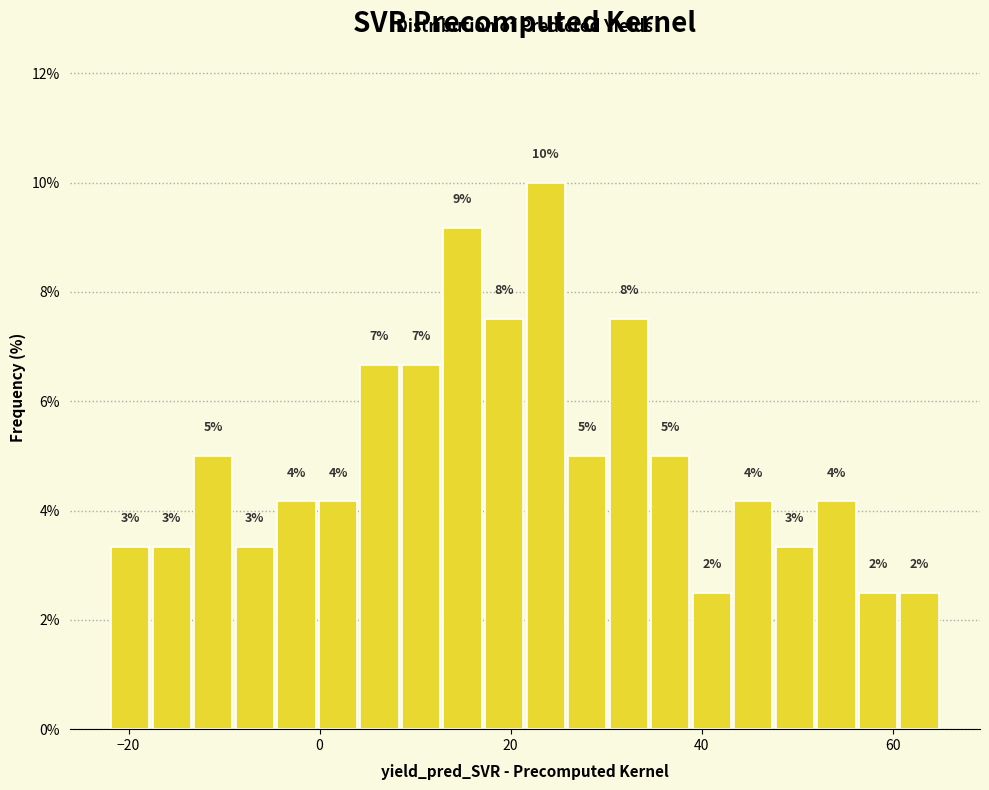

Around what value on the x-axis is the tallest bar? Give the approximate position of its centre, as read against the axis.

24